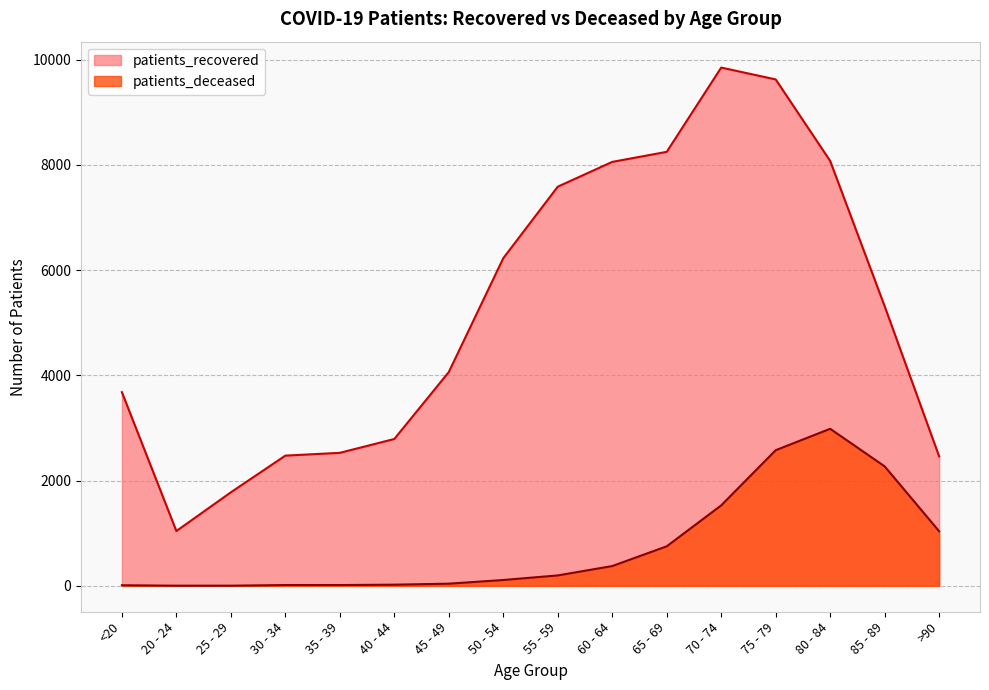

Which series changed the most between <20 and 30 - 34?

patients_recovered